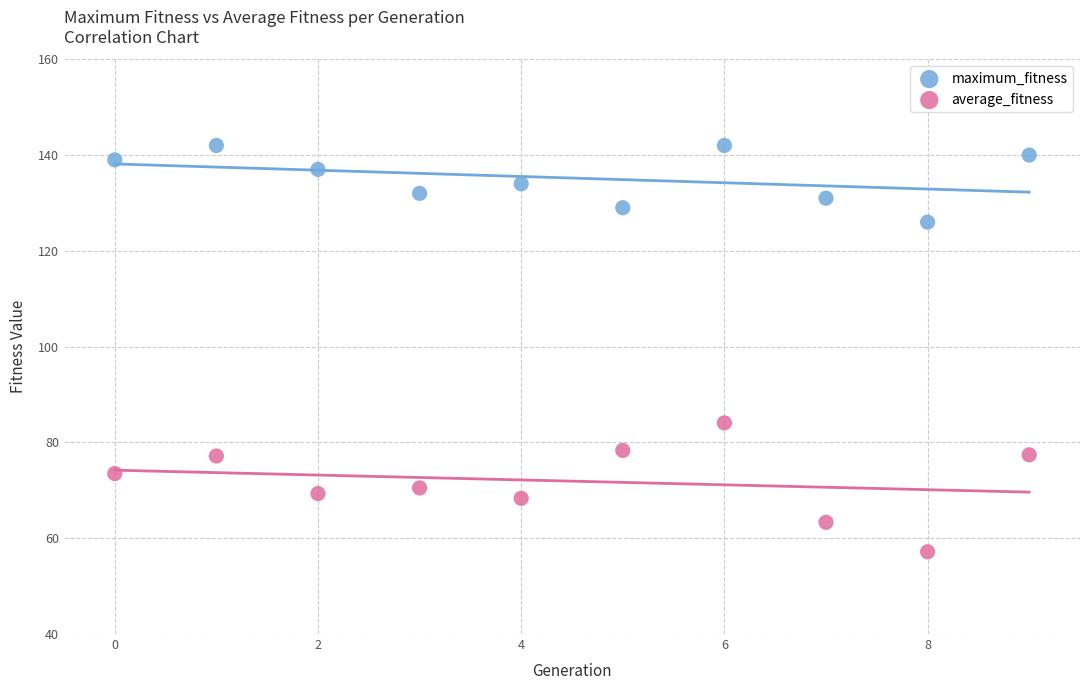

What are all the series names shown in the legend?

maximum_fitness, average_fitness